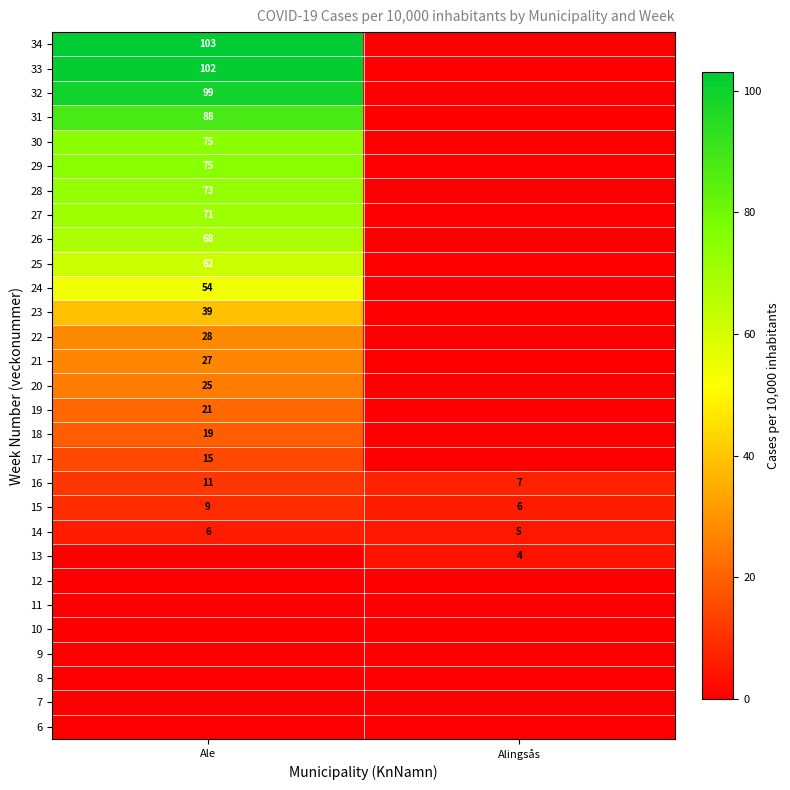

How many values in the 14 series are below 6?

1